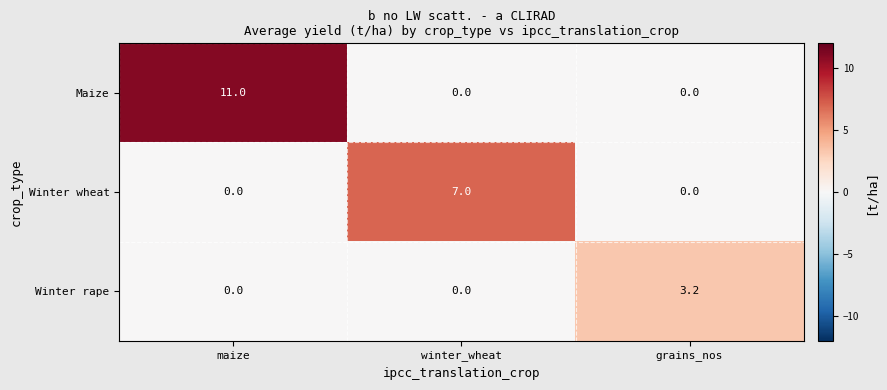

What is the total value across all series at winter_wheat?

7.0